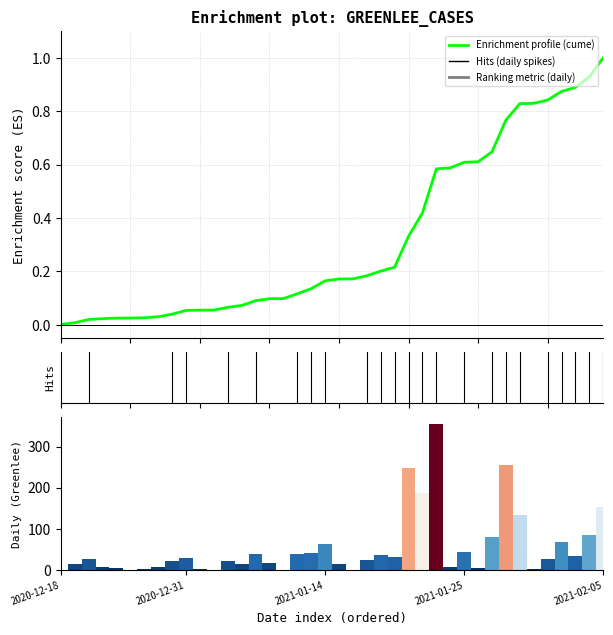

The value at 27 is 0.9. True or false?

False